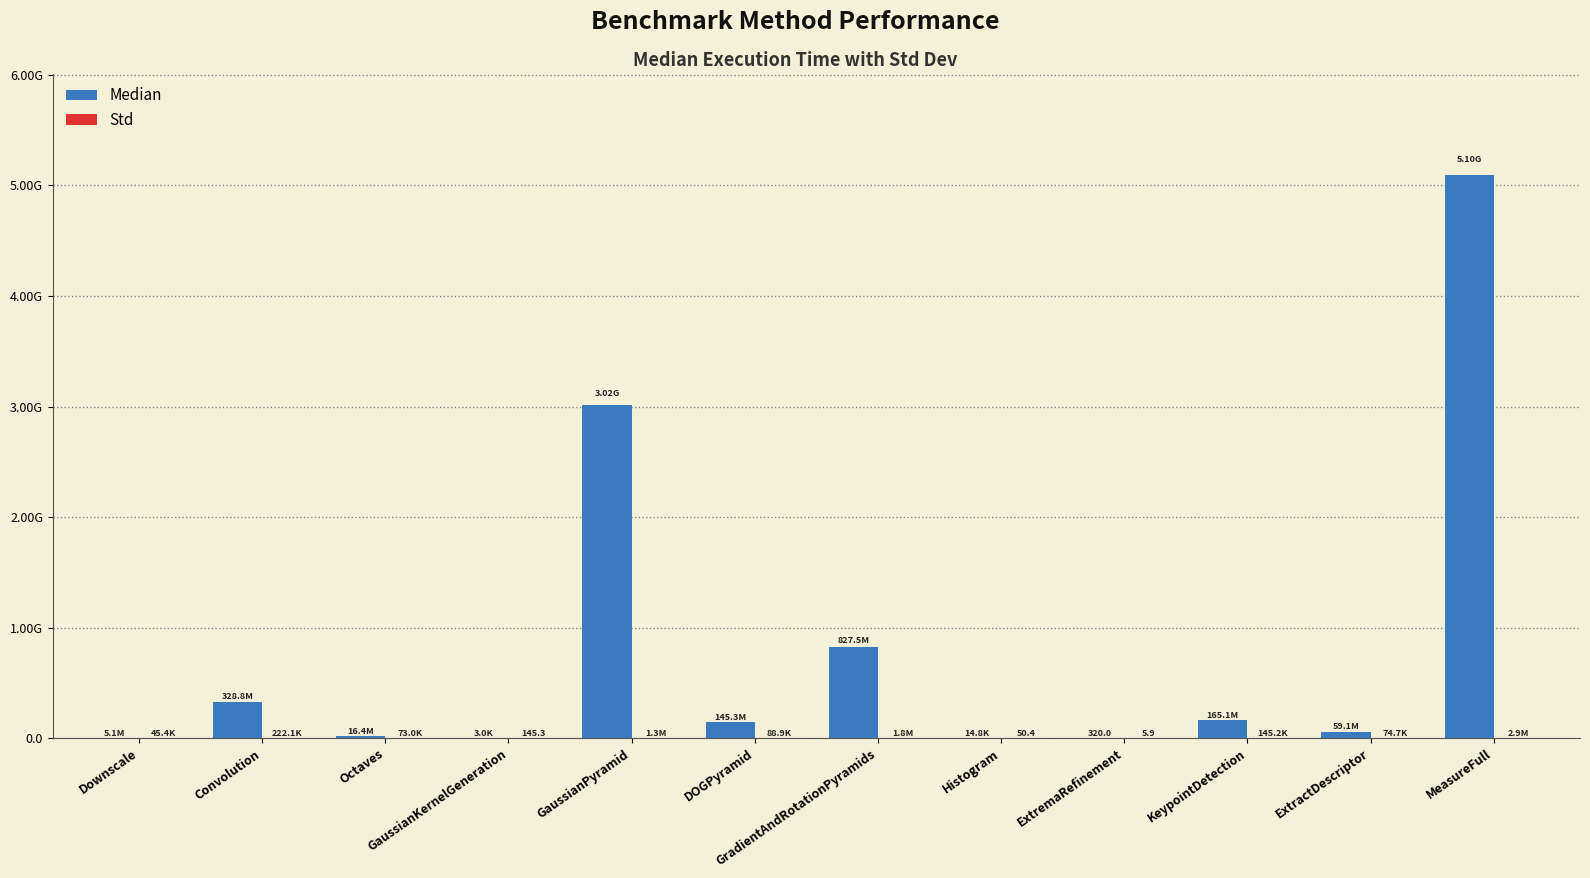

The Median series shows 328839924.0 at Convolution. True or false?

True